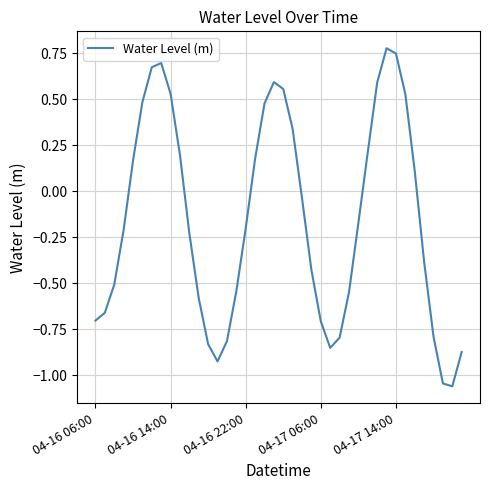

What is the difference between the second highest and minimum values?

1.8